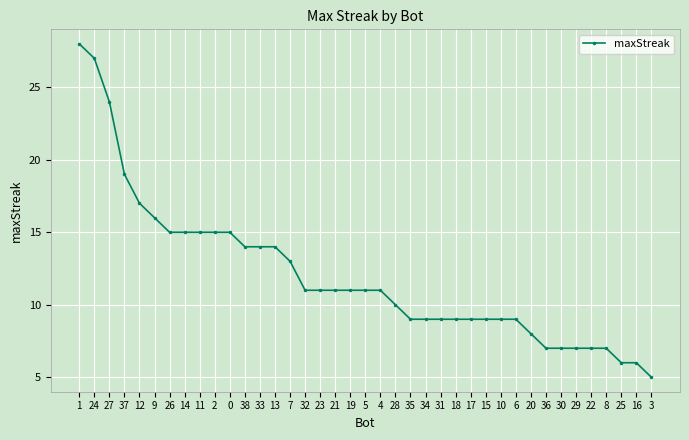

What is the label of the 38th point from the left?

16